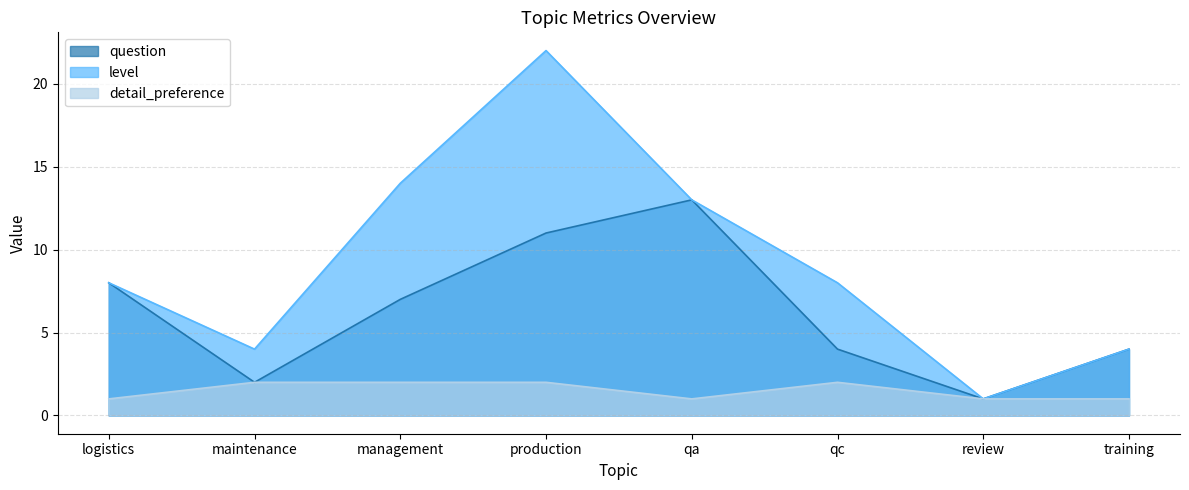

Which series has the largest total across all categories?

level